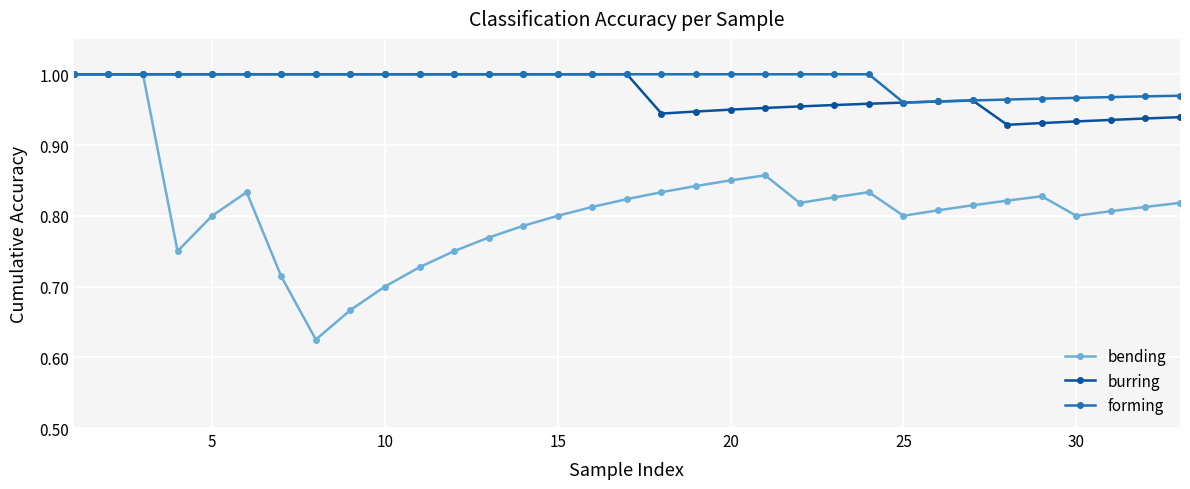

Which series has the largest range (max minus min)?

bending